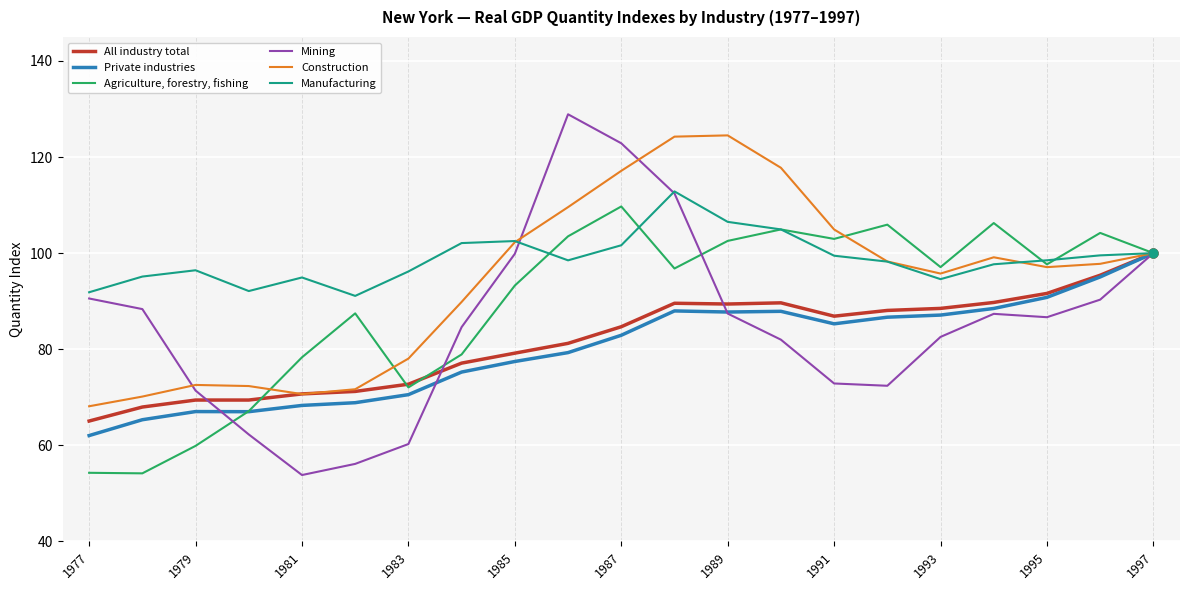

Which series has the largest total across all categories?

Manufacturing